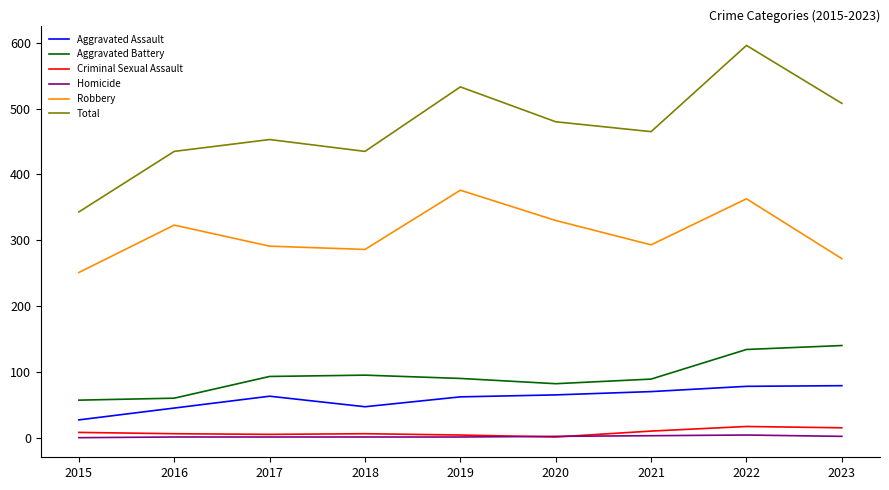

Between 2017 and 2020, which series saw the biggest shift?

Robbery